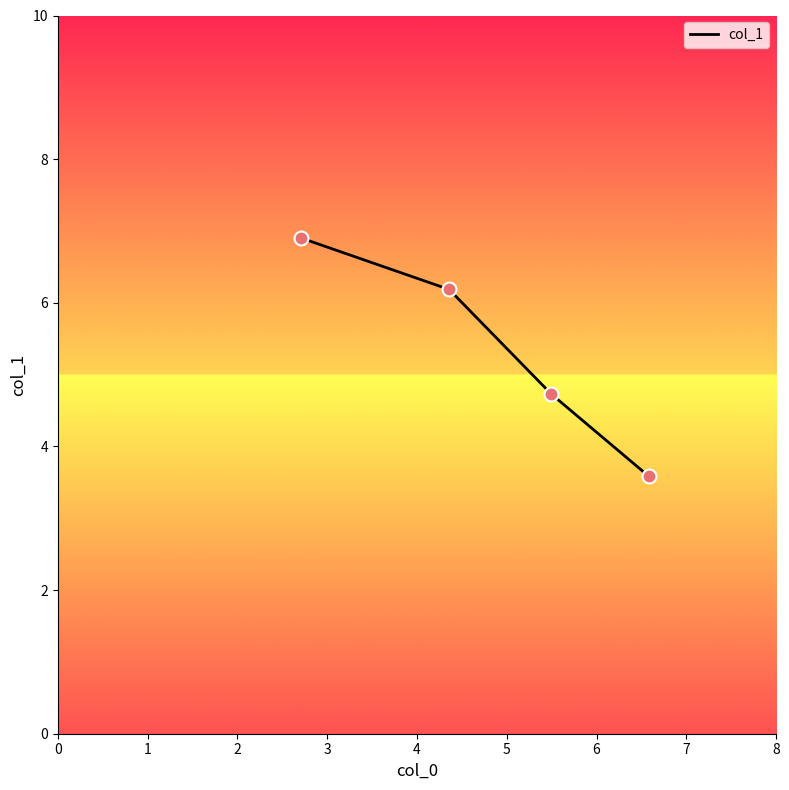

What is the smallest value displayed?

3.6